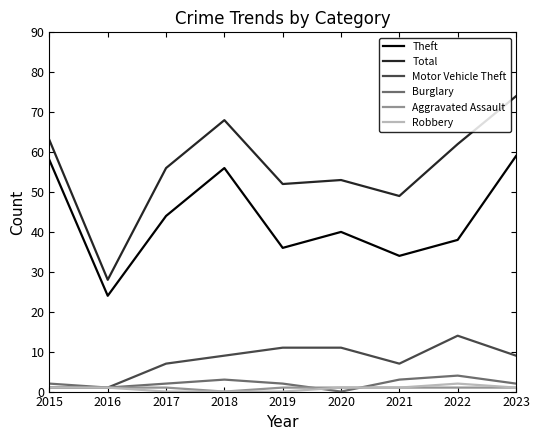

The Total series shows 81 at 2021. True or false?

False